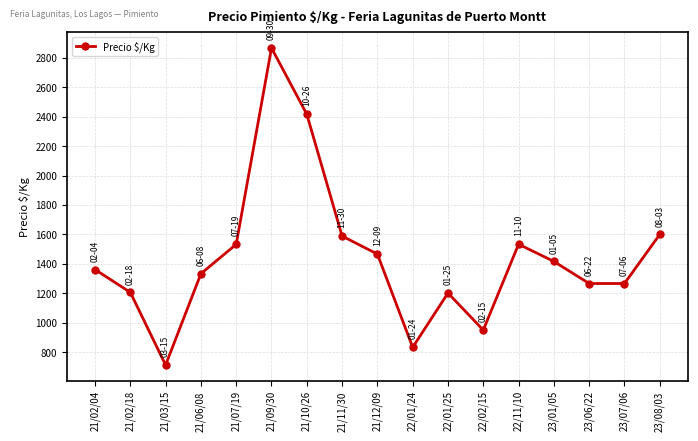

What is the difference between the maximum and second lowest values?

2034.0